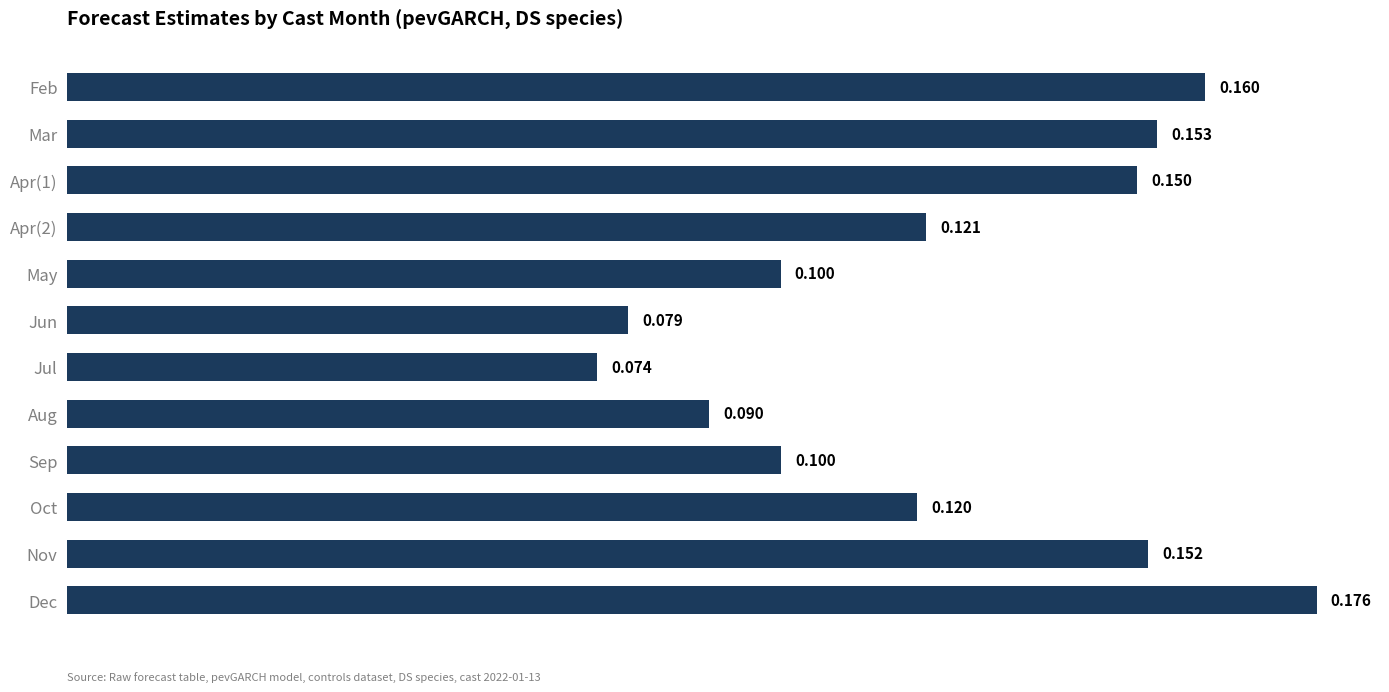

What is the label of the 5th bar from the bottom?

Aug